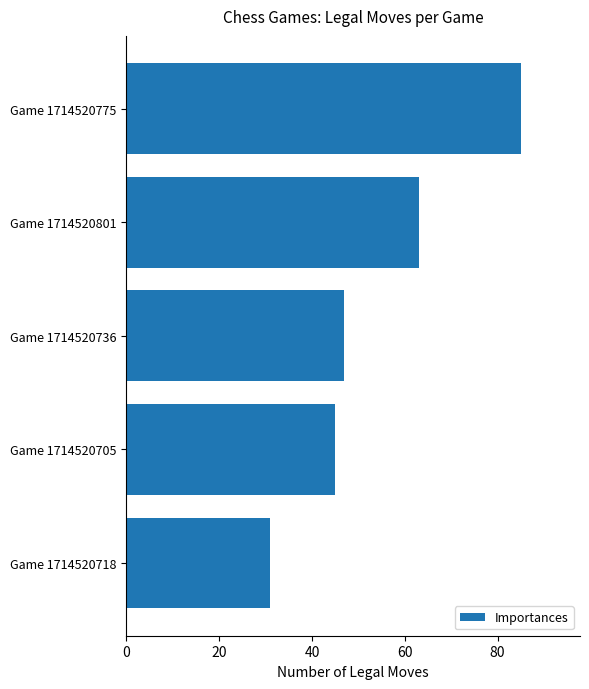

Reading top to bottom, transcribe all the data shown in this chart.

Game 1714520775=85	Game 1714520801=63	Game 1714520736=47	Game 1714520705=45	Game 1714520718=31